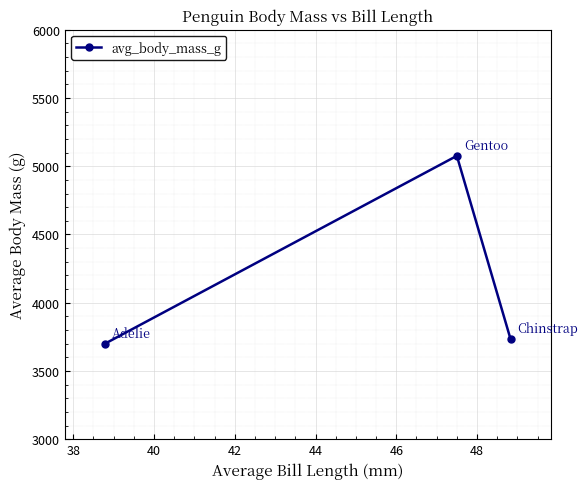

What is the sum of all values?

12509.8